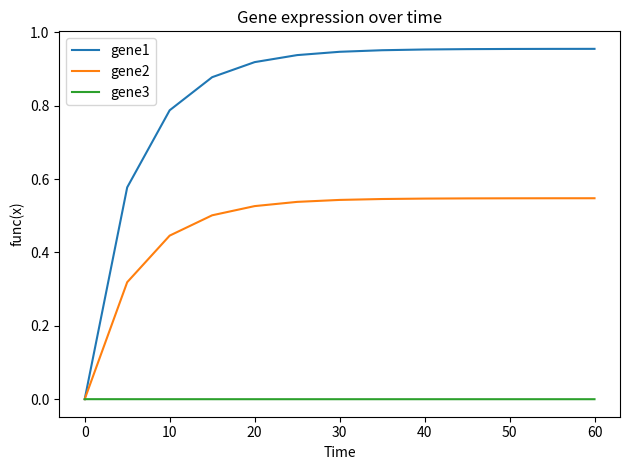

Which series has the widest spread of values?

gene1